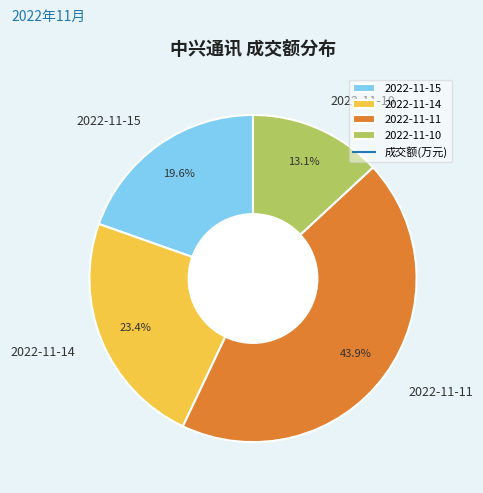

The 2022-11-14 slice represents 31% of the pie. True or false?

False